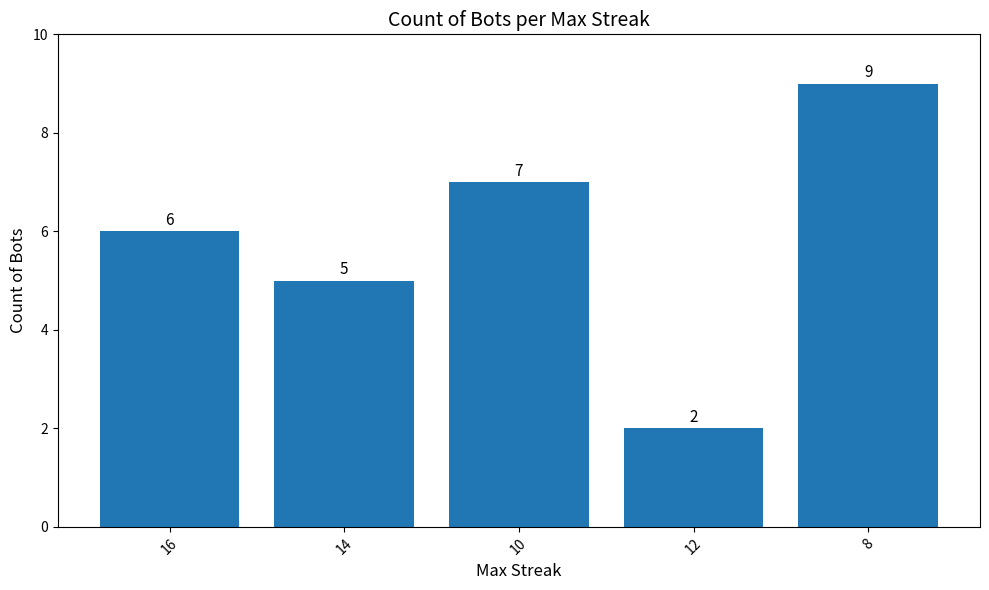

What is the sum of the values at 16 and 12?

8